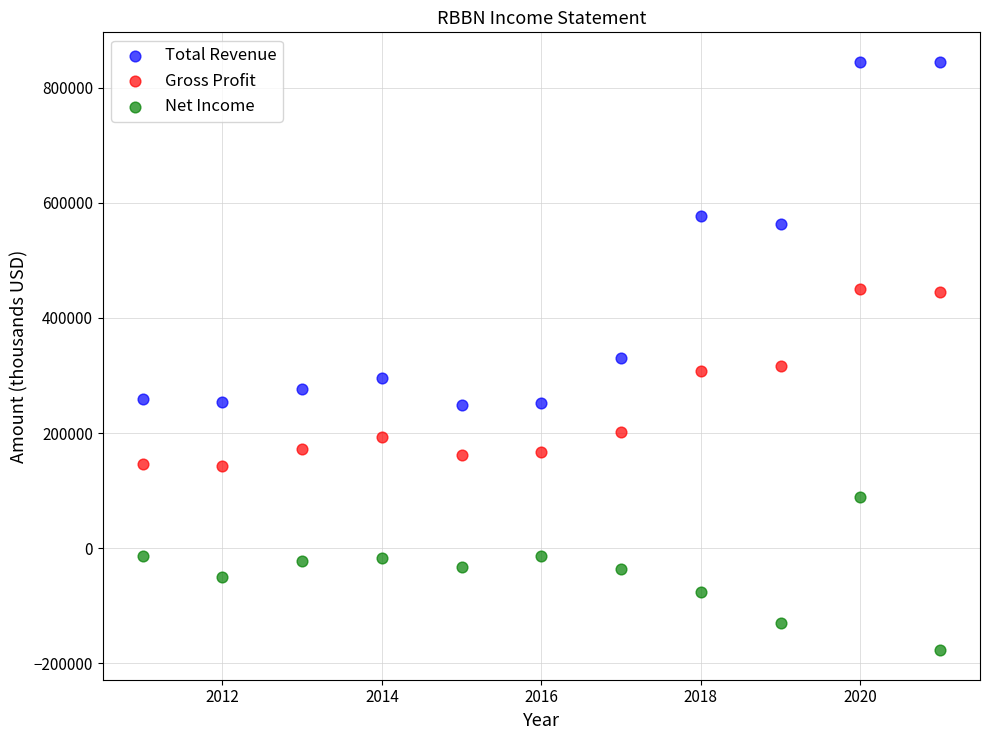

Which series reaches the minimum Y coordinate?

Net Income